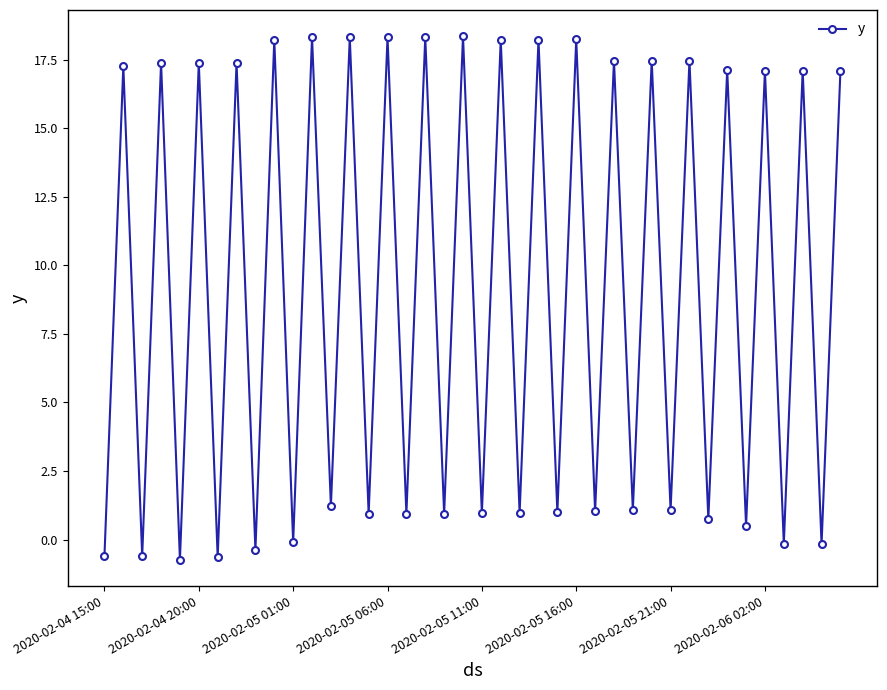

What is the maximum value shown in the chart?

18.4